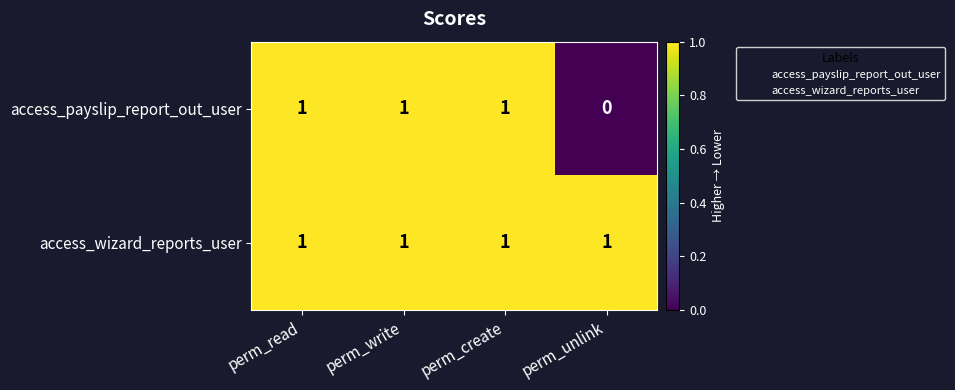

What is the sum of all access_wizard_reports_user values?

4